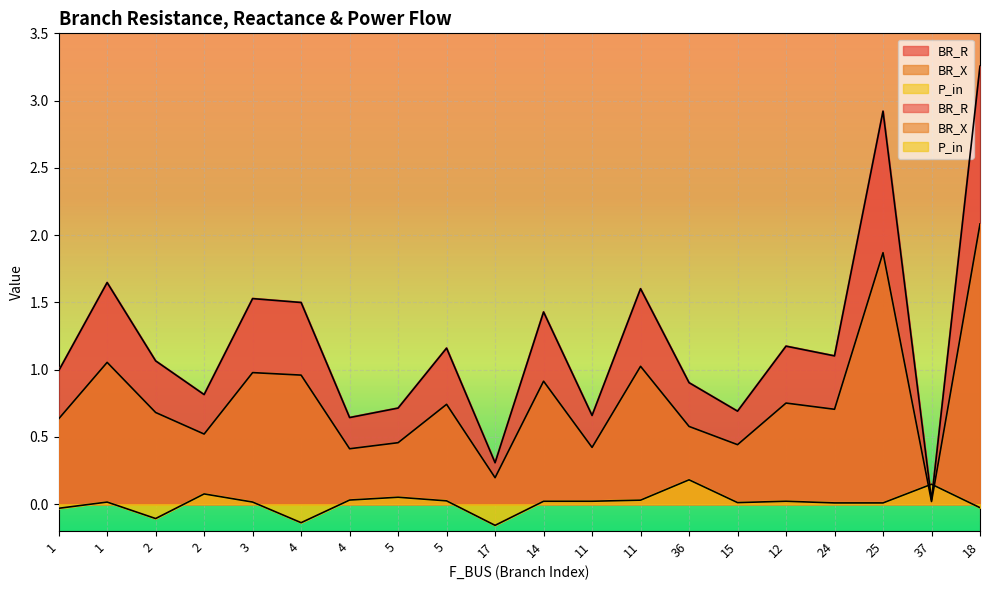

Where does the BR_R series first go above 1?

1